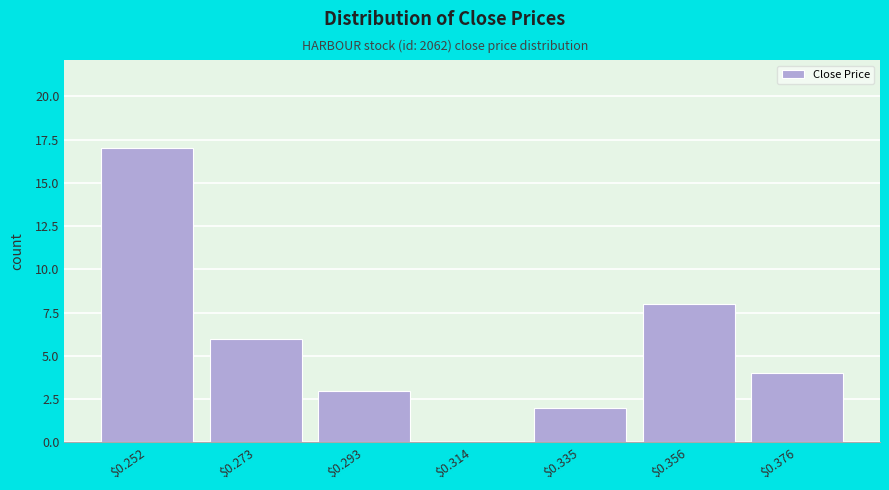

What is the maximum value shown in the chart?

17